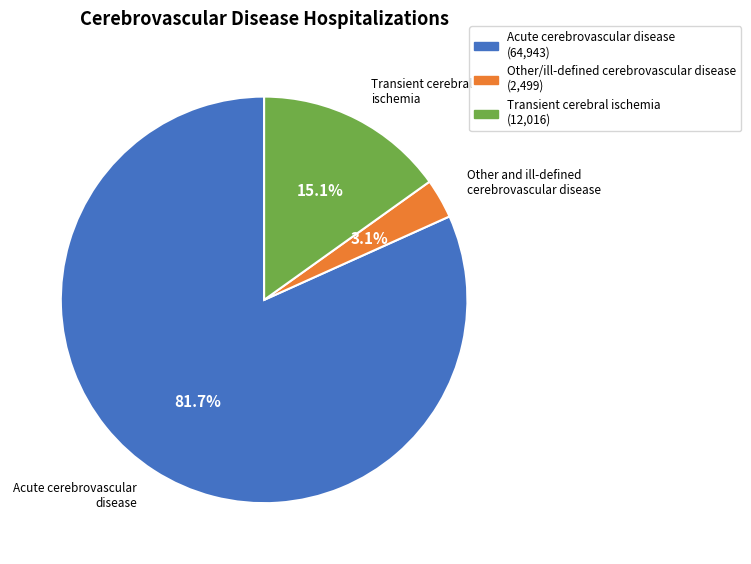

How many slices are in this pie chart?

3